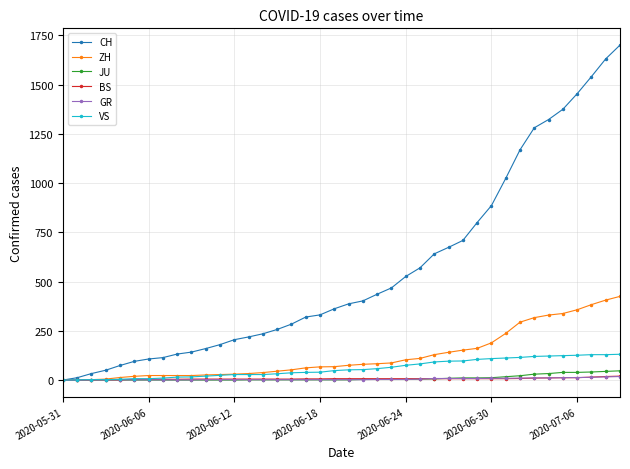

What is the maximum value shown in the chart?

1701